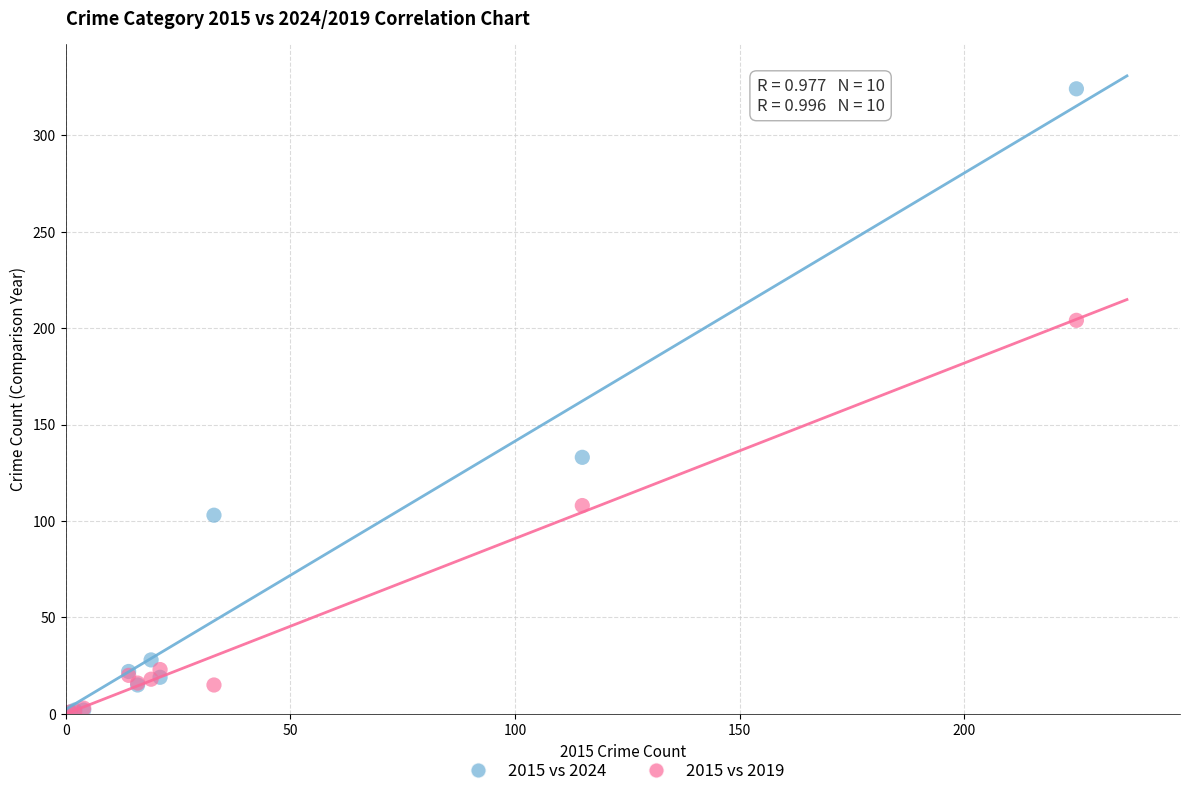

In the 2015 vs 2024 series, what Y value is closest to 162?

133